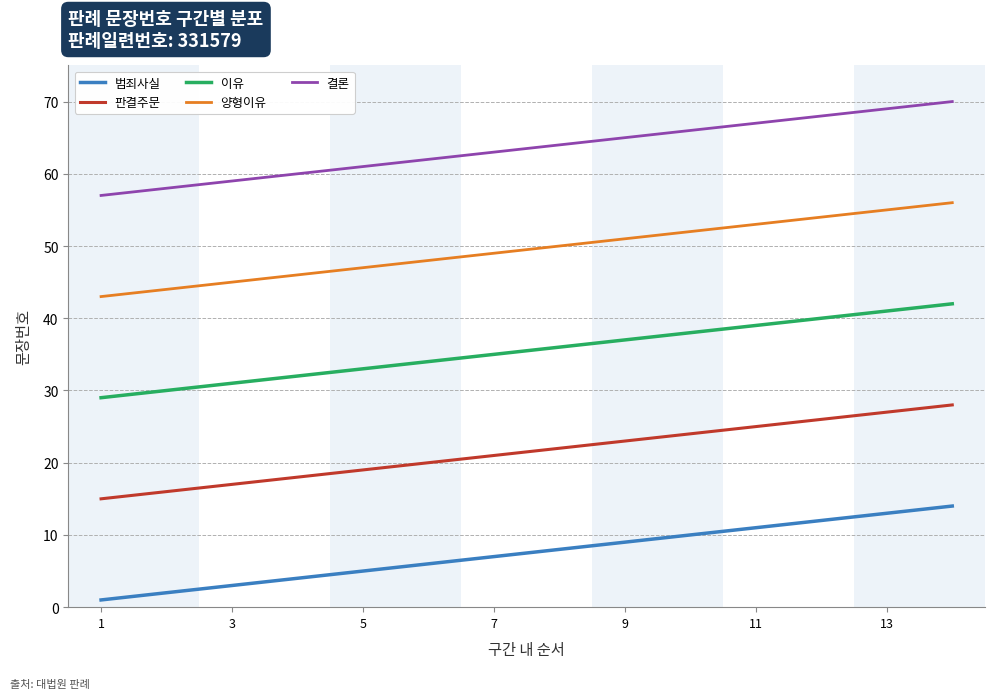

How many lines are shown in the chart?

5